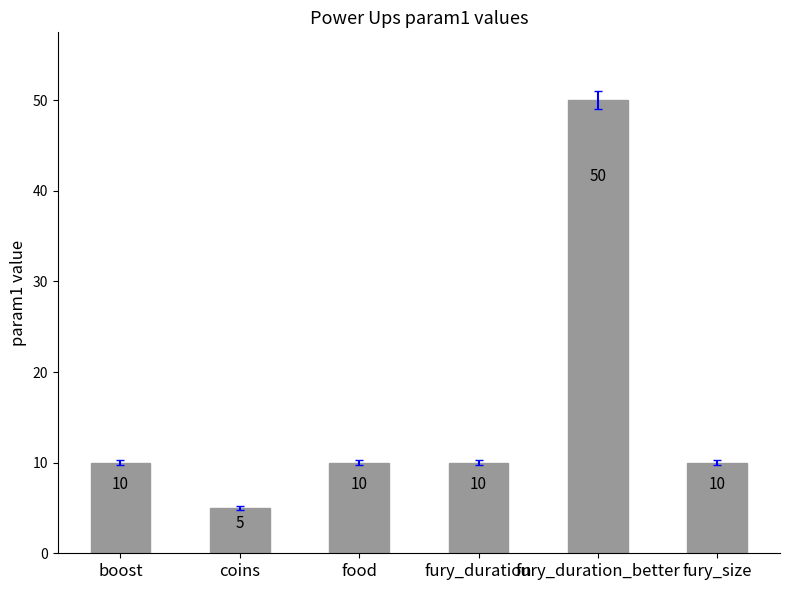

True or false: the data shows 50 at fury_duration_better.

True